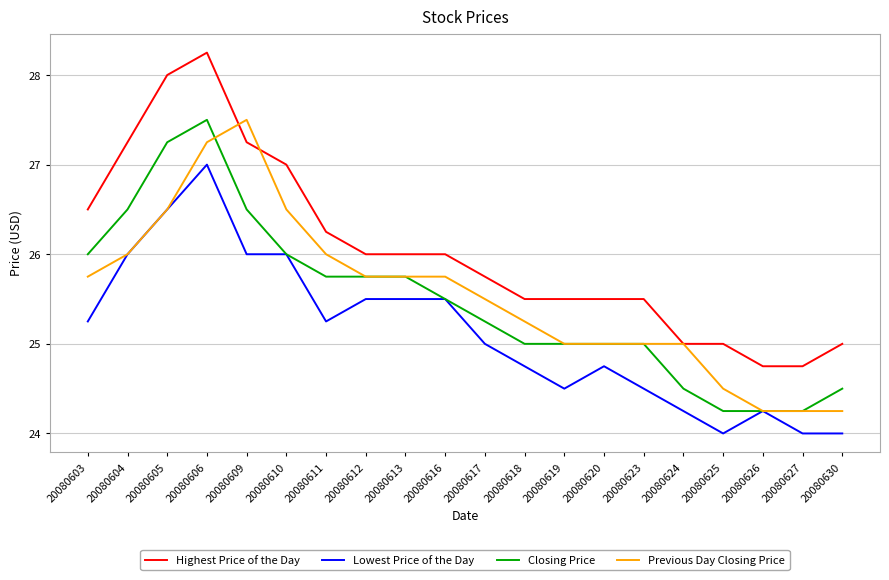

Is the value of Previous Day Closing Price at 20080624 greater than the value of Lowest Price of the Day at 20080604?

No